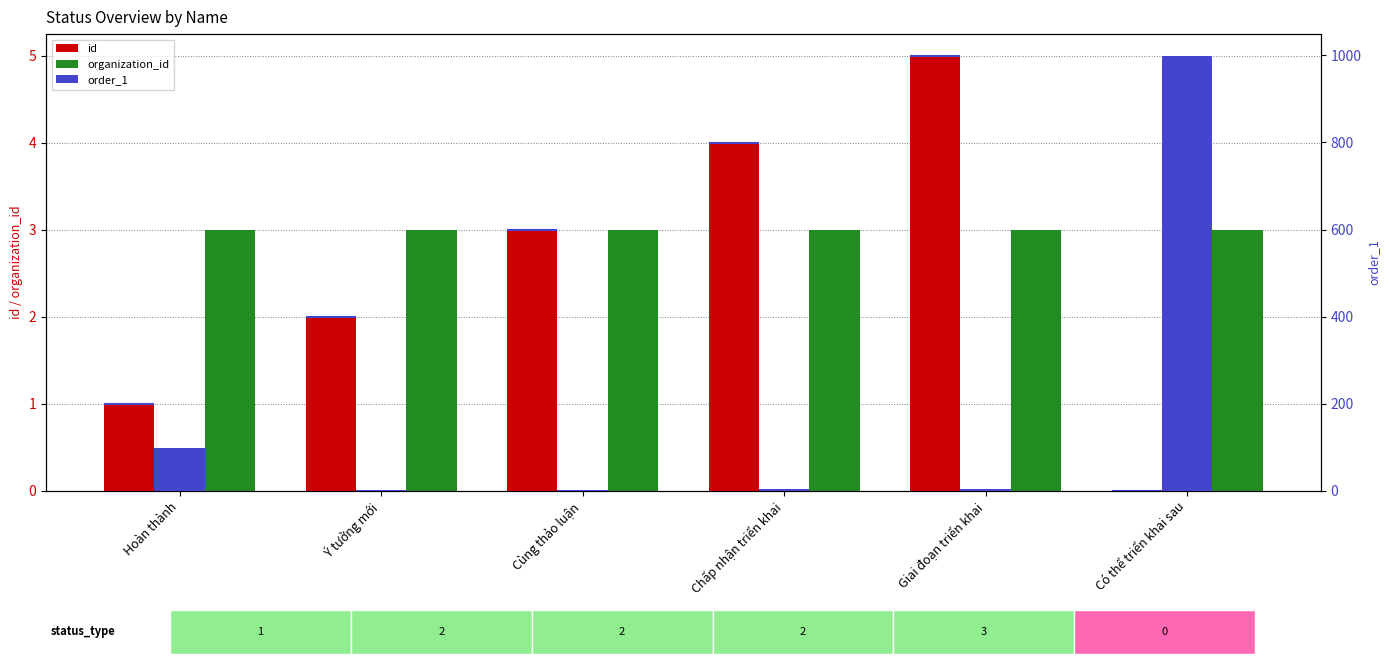

At how many categories does at least one series exceed 229?

1